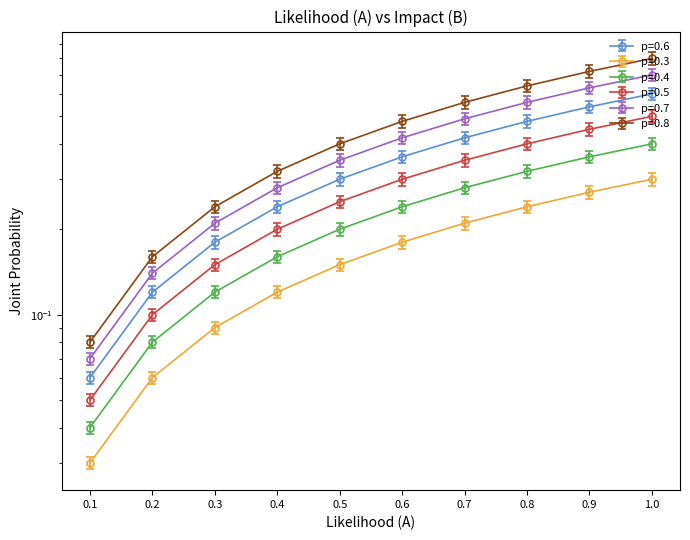

The p=0.6 series shows 0.1 at 0.1. True or false?

False